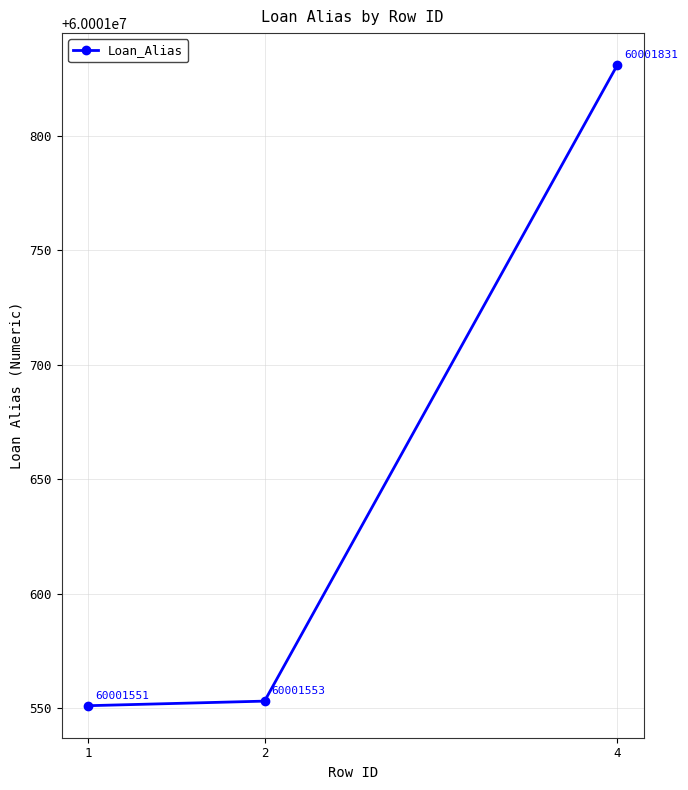

How many data points does each series have?

3